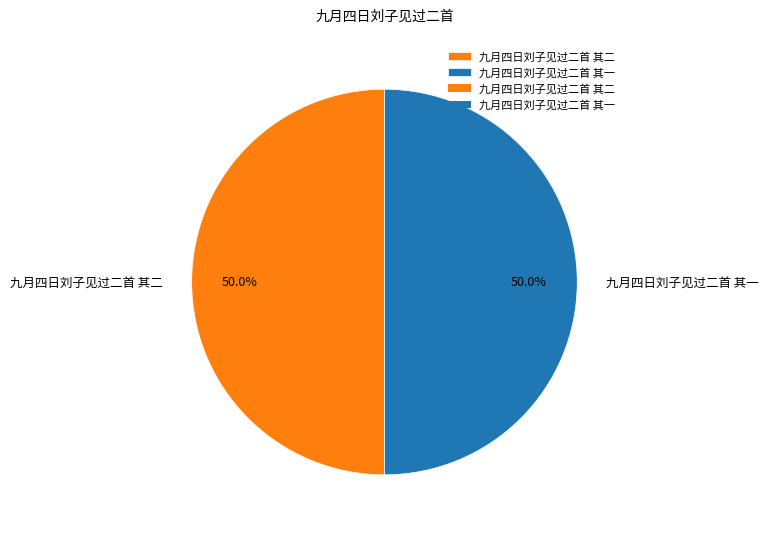

To the nearest percent, what is the combined percentage of 九月四日刘子见过二首 其一 and 九月四日刘子见过二首 其二?

100%